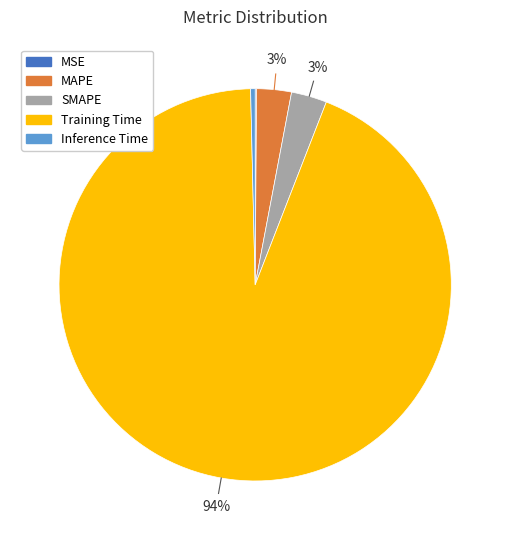

Which category accounts for the majority?

Training Time